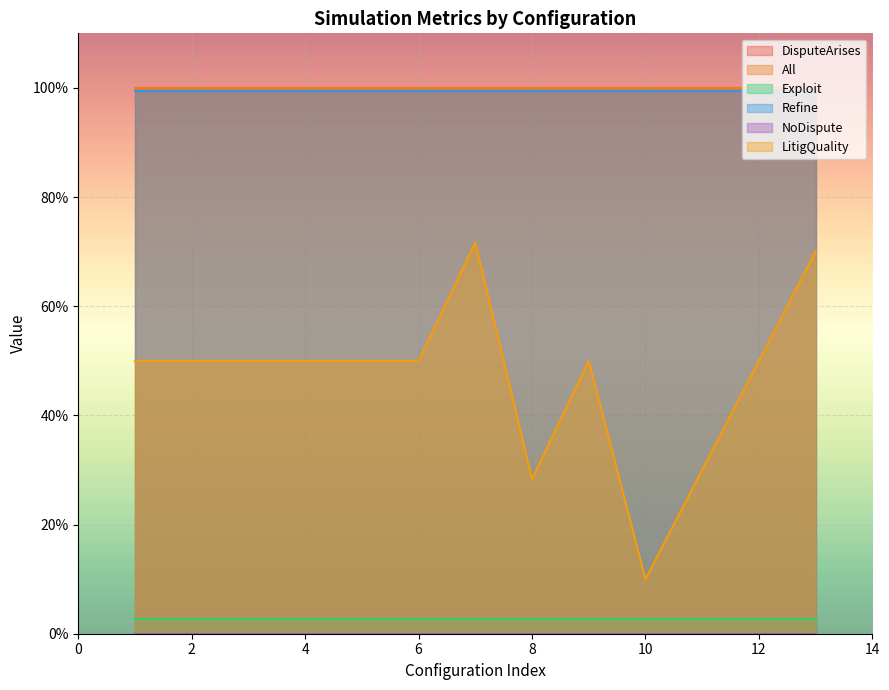

At how many categories does at least one series exceed 0?

13